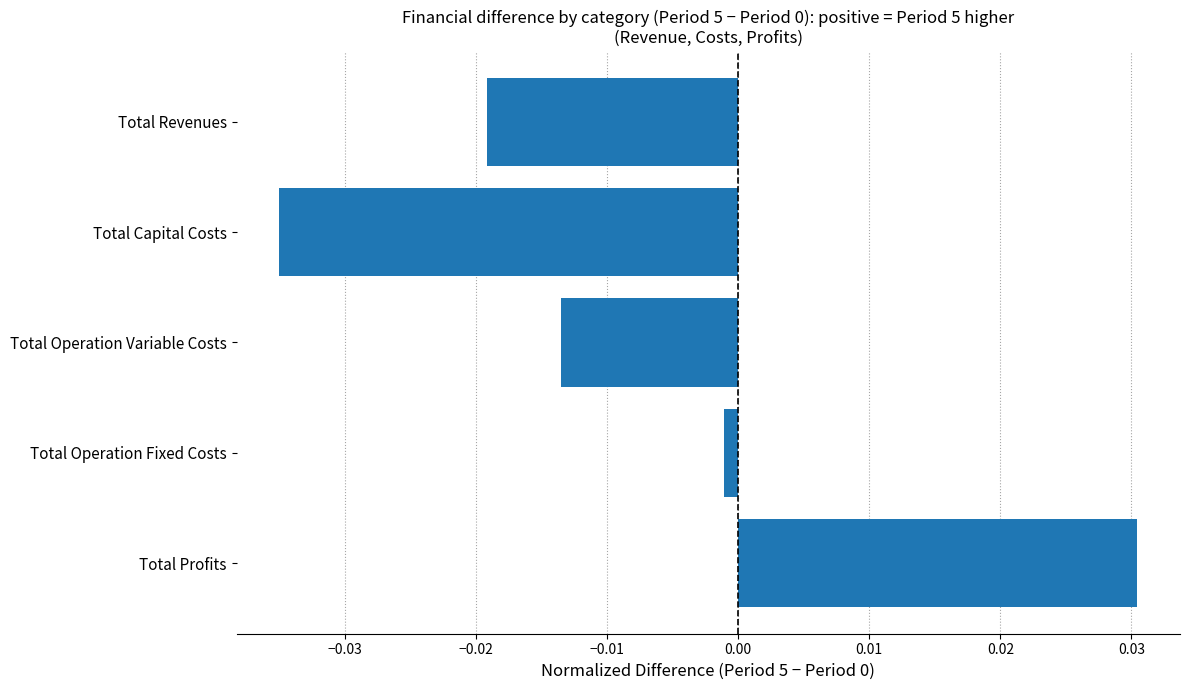

How many values are above zero?

1